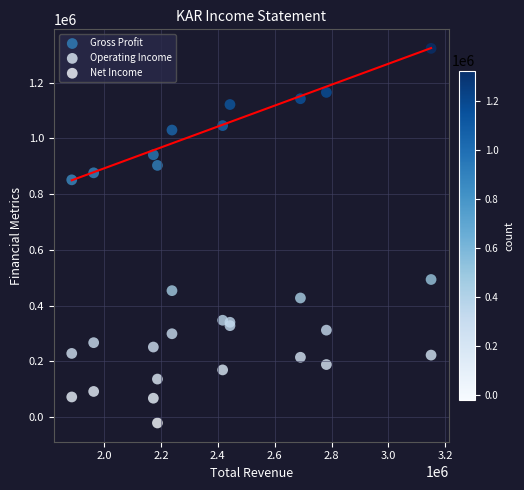

Which series contains the lowest Y value?

Net Income